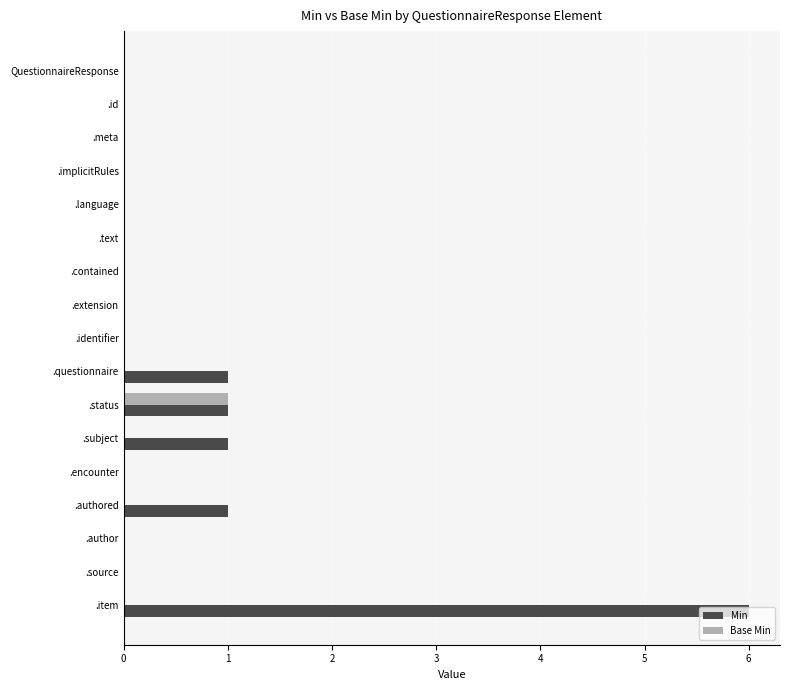

The Min series shows 0 at .status. True or false?

False